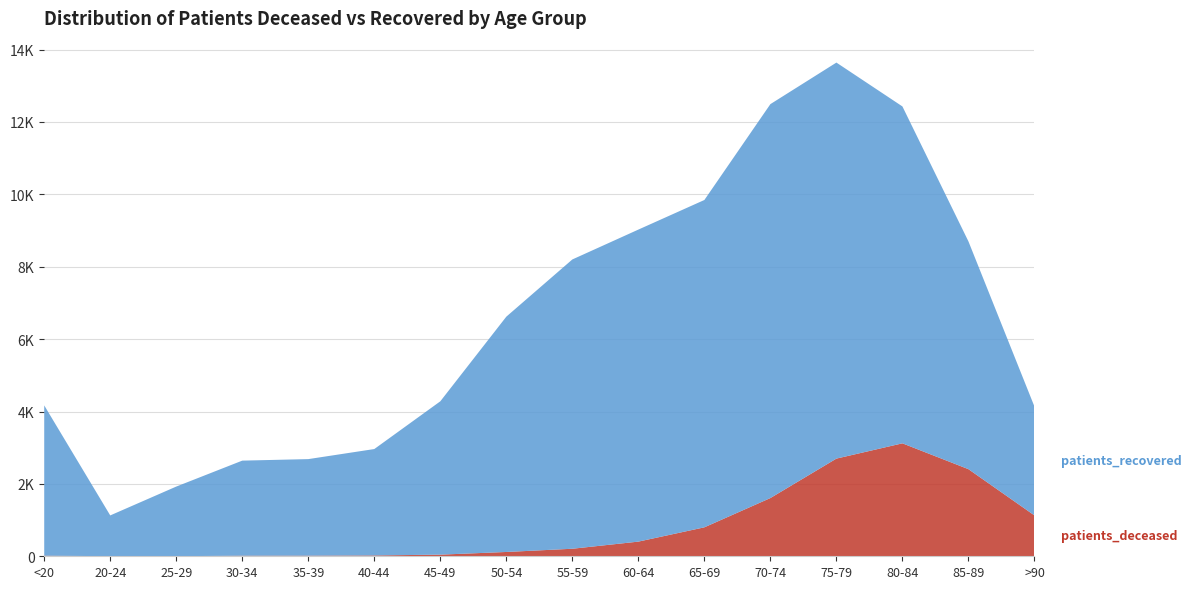

Reading right to left, what are all the values shown in this chart?

patients_deceased: >90=1129	85-89=2407	80-84=3121	75-79=2699	70-74=1609	65-69=800	60-64=405	55-59=208	50-54=119	45-49=45	40-44=23	35-39=17	30-34=16	25-29=3	20-24=3	<20=16
patients_recovered: >90=3008	85-89=6294	80-84=9309	75-79=10943	70-74=10885	65-69=9045	60-64=8622	55-59=7994	50-54=6502	45-49=4237	40-44=2940	35-39=2668	30-34=2627	25-29=1923	20-24=1126	<20=4153